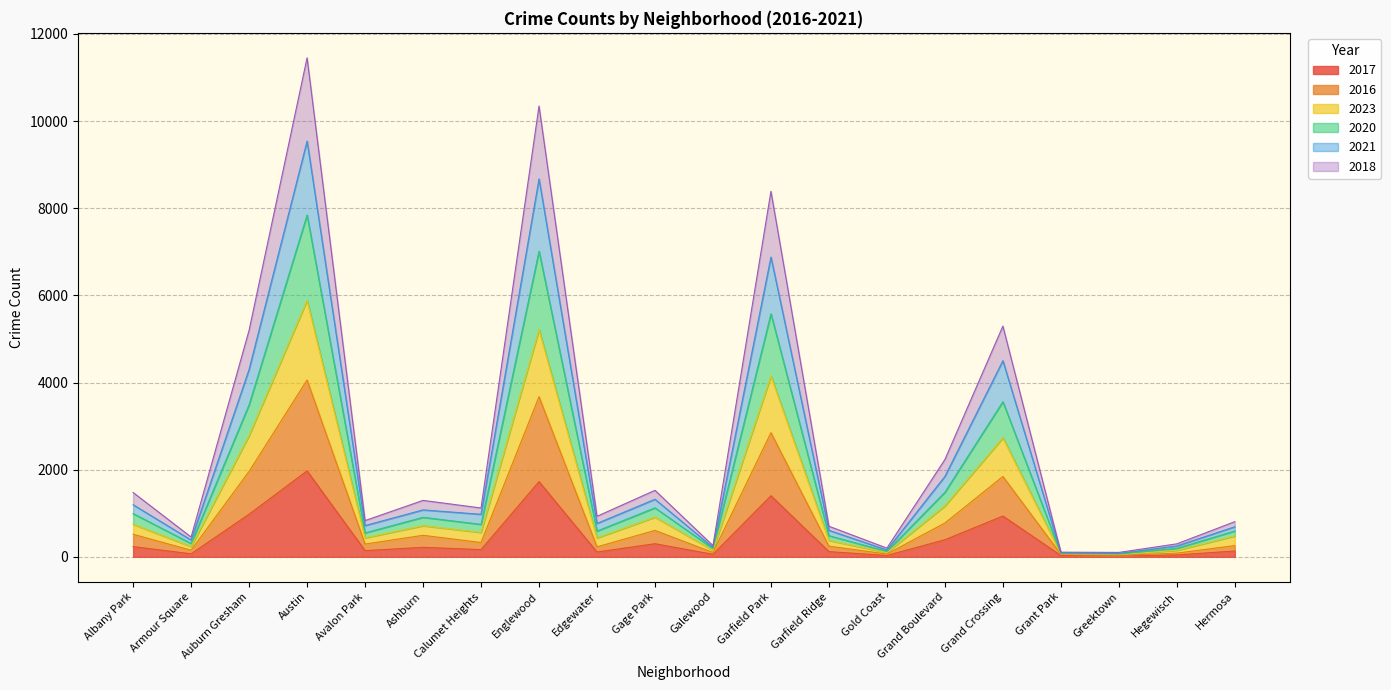

The 2017 series shows 1401 at Garfield Park. True or false?

True